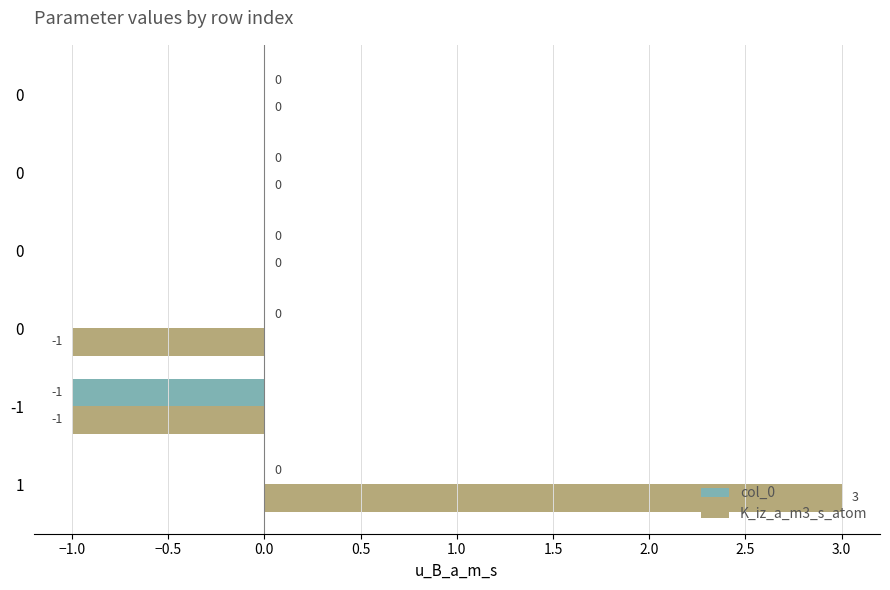

What are all the series names shown in the legend?

col_0, K_iz_a_m3_s_atom